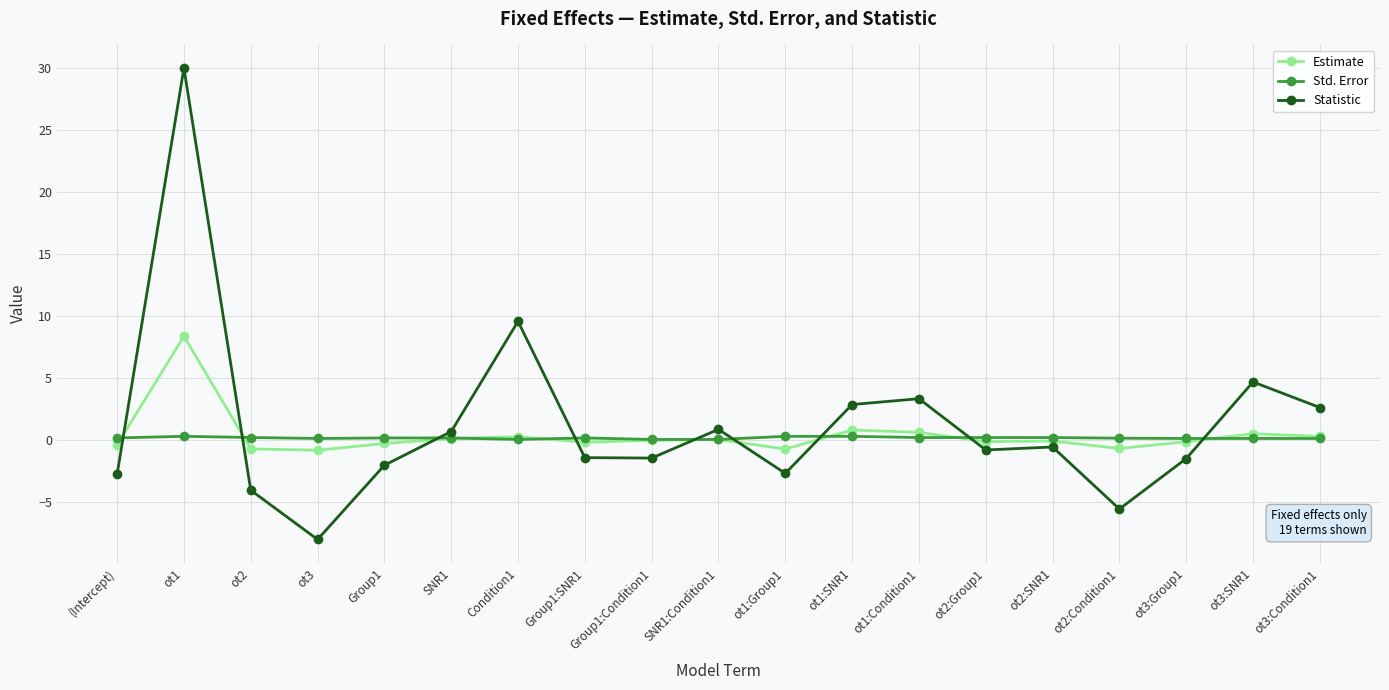

What is the label of the 11th point from the right?

Group1:Condition1